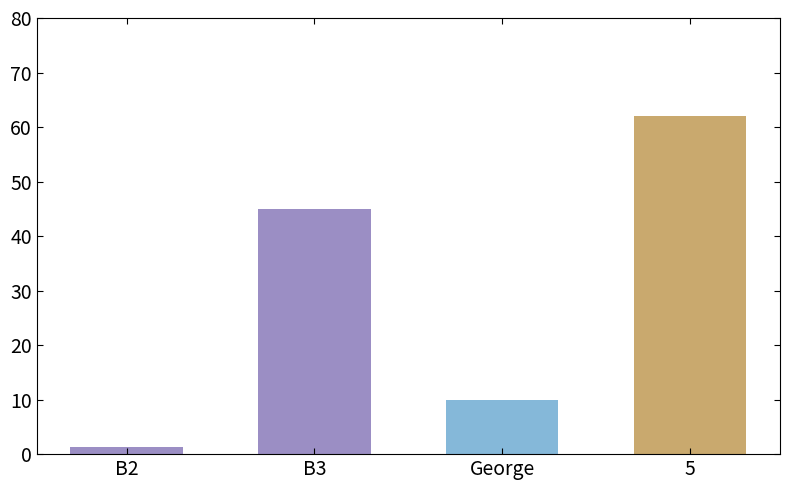

List the labels in order of value, smallest first.

B2, George, B3, 5